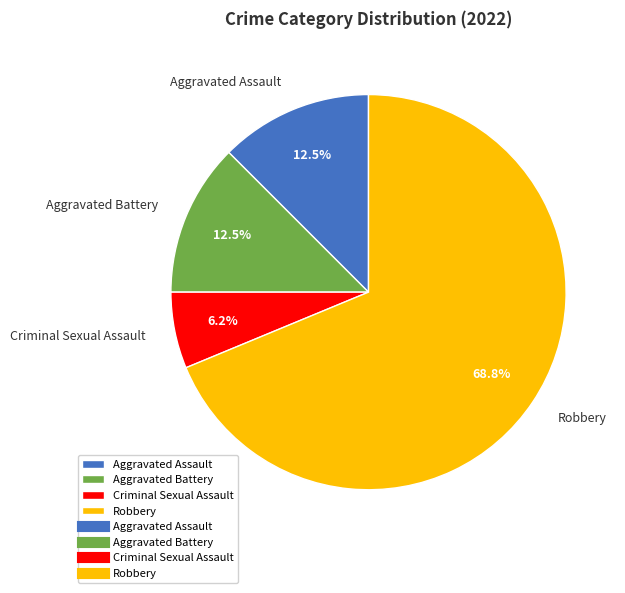

What percentage is NOT represented by Aggravated Assault?

87.5%